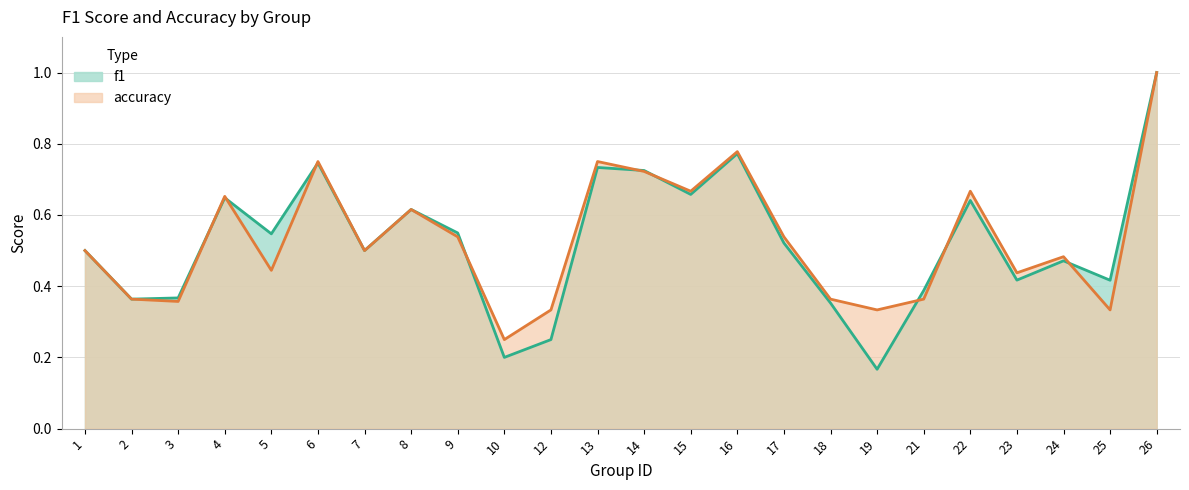

Does the chart display data point markers on the line(s)?

No